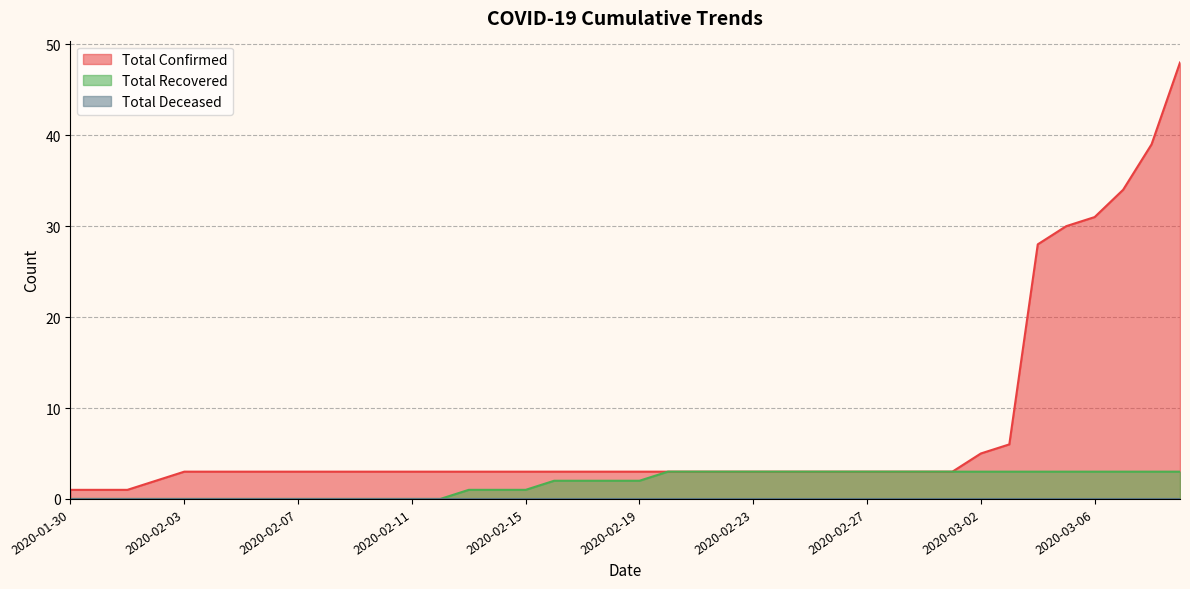

What is the highest value of the Total Recovered series?

3